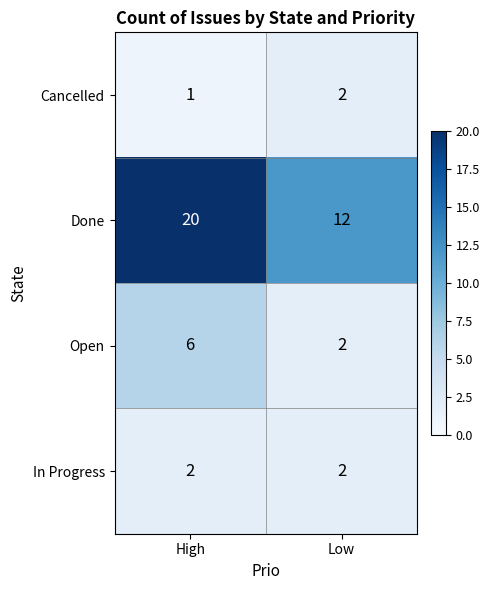

Which series has the widest spread of values?

Done